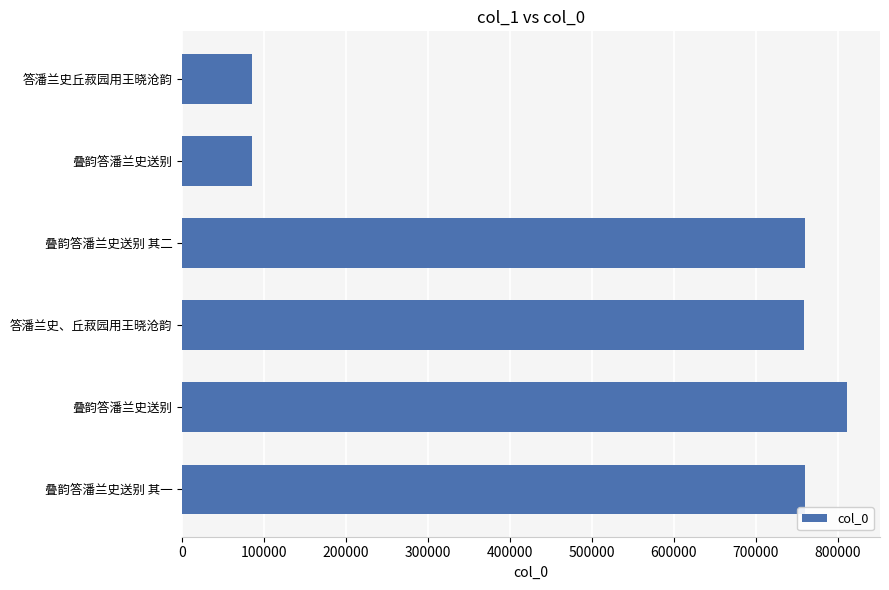

How many data points does each series have?

6